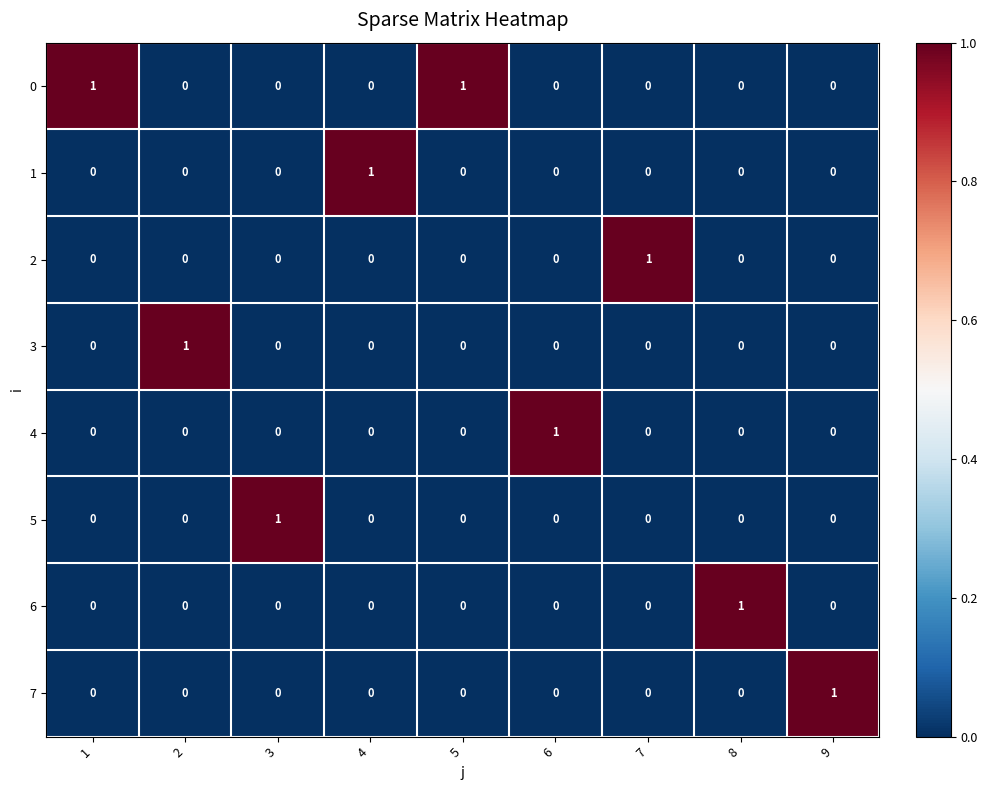

Count the 1 values in the range 0 to 1.

9